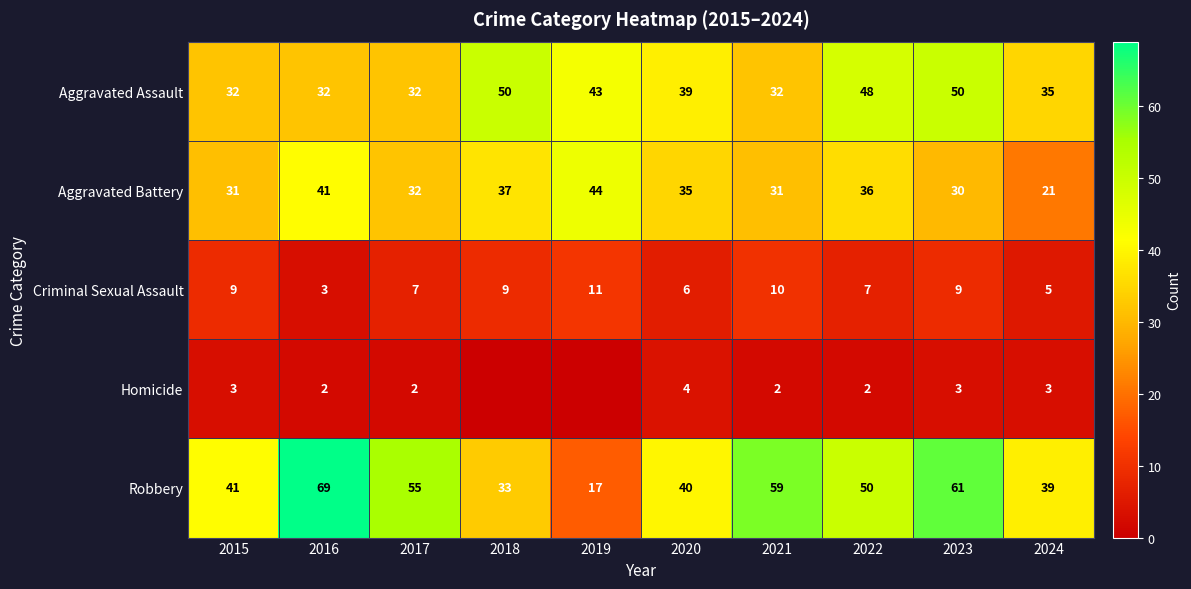

At which category does the chart reach its peak across all series?

2016